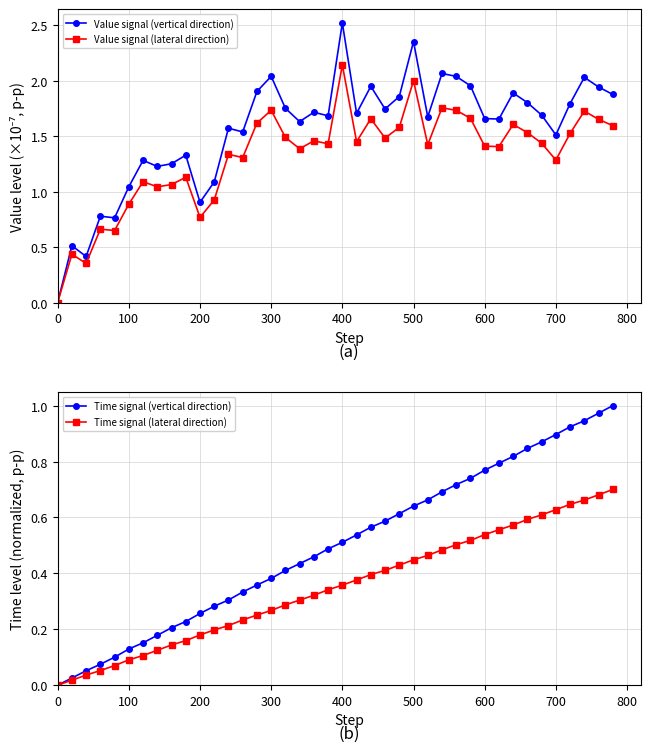

What position from the left is 800?

9